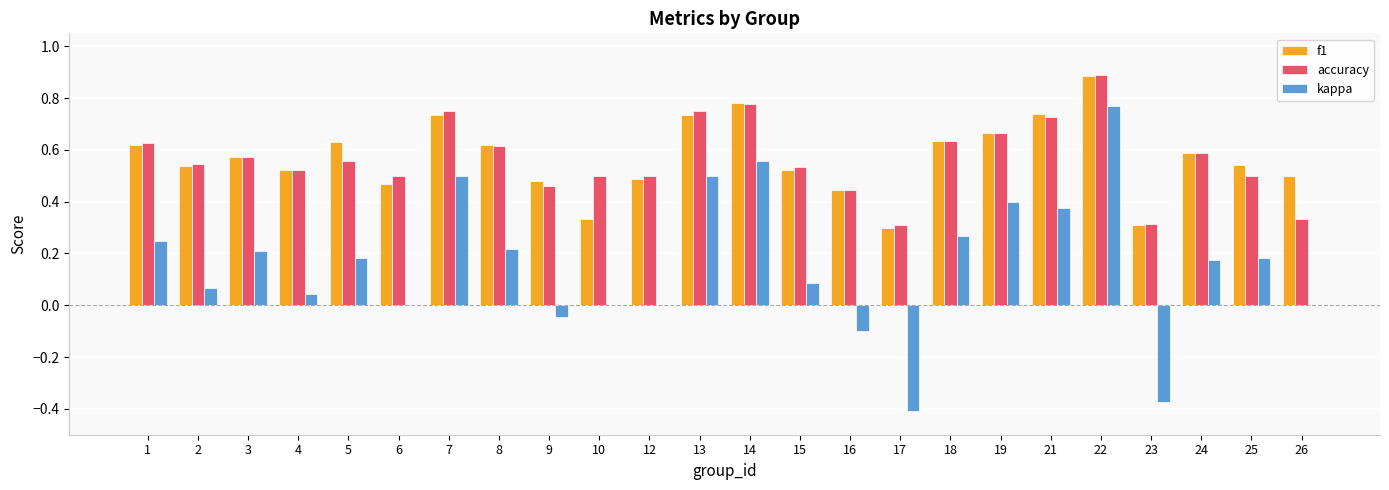

What are all the series names shown in the legend?

f1, accuracy, kappa